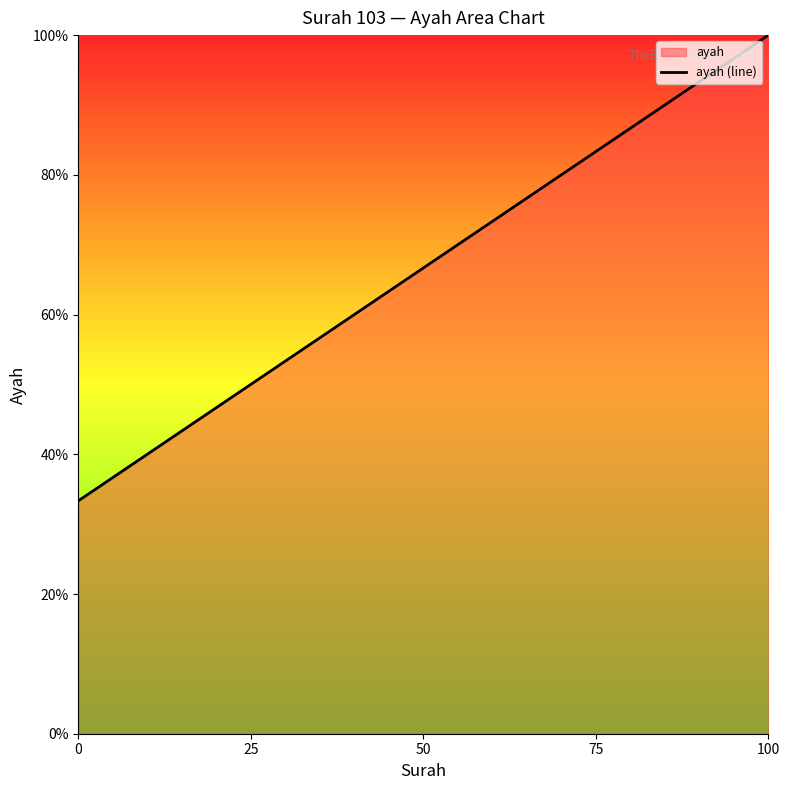

The chart shows a value of 7.4 at 0. True or false?

False